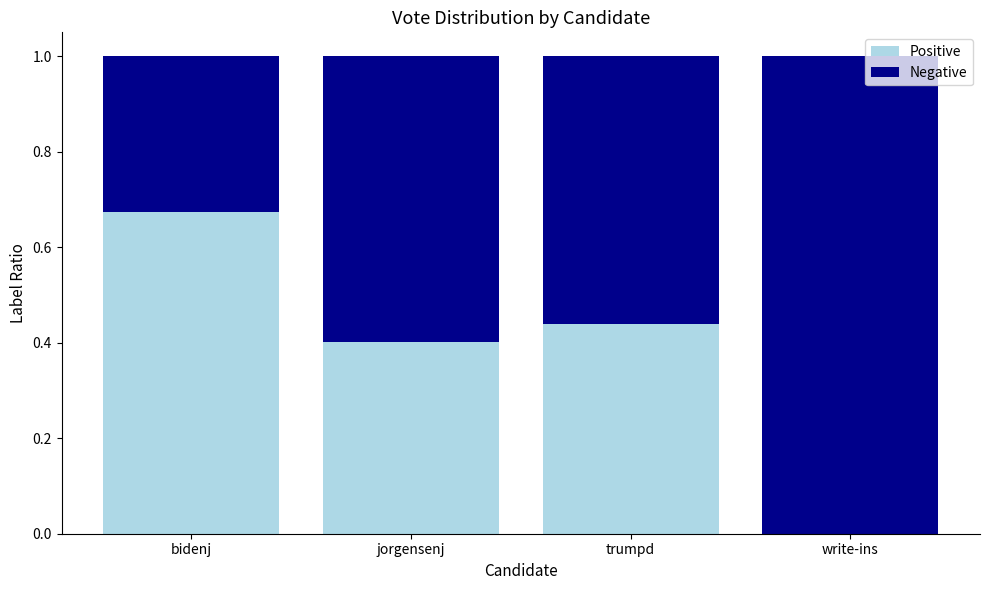

What is the sum of all Positive values?

1.5